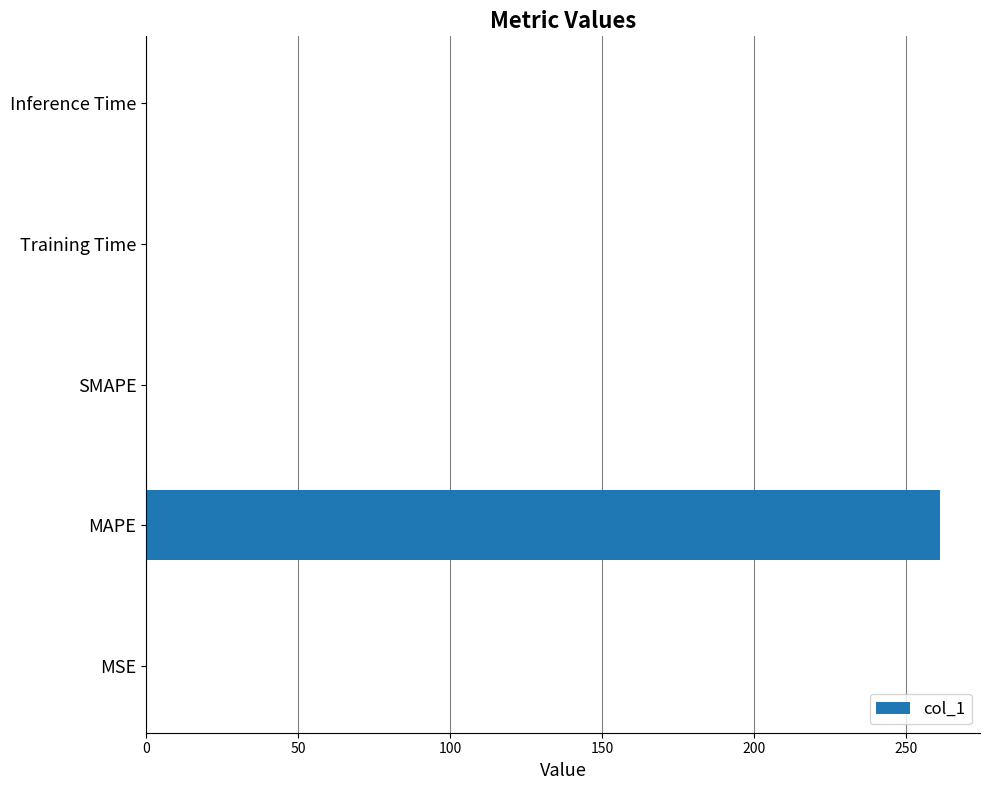

What is the sum of all values?

261.3